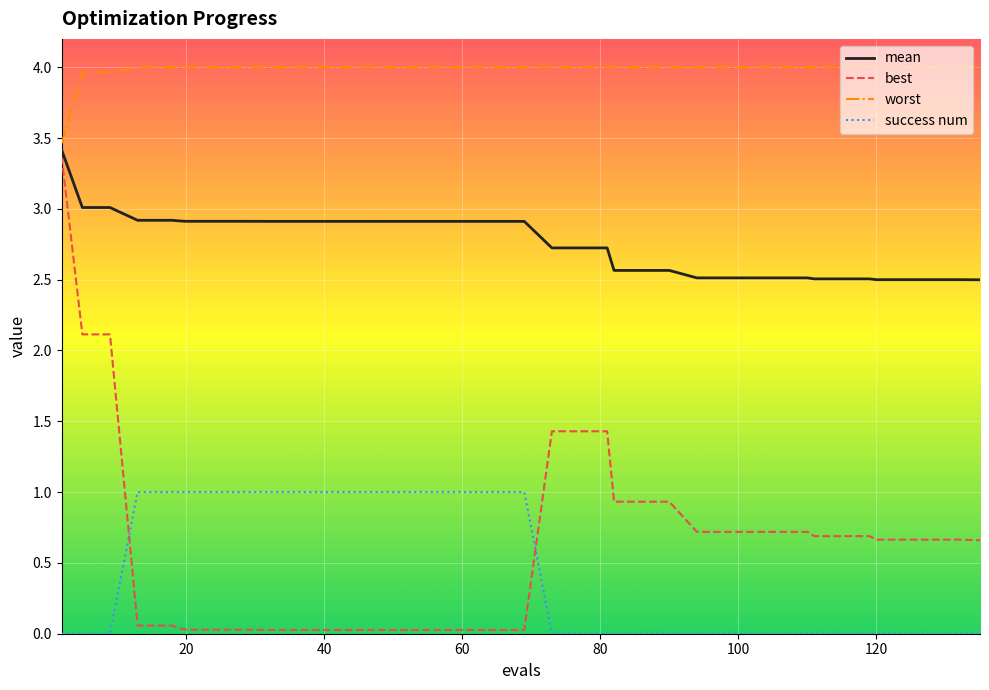

True or false: success num and worst cross at least once.

False